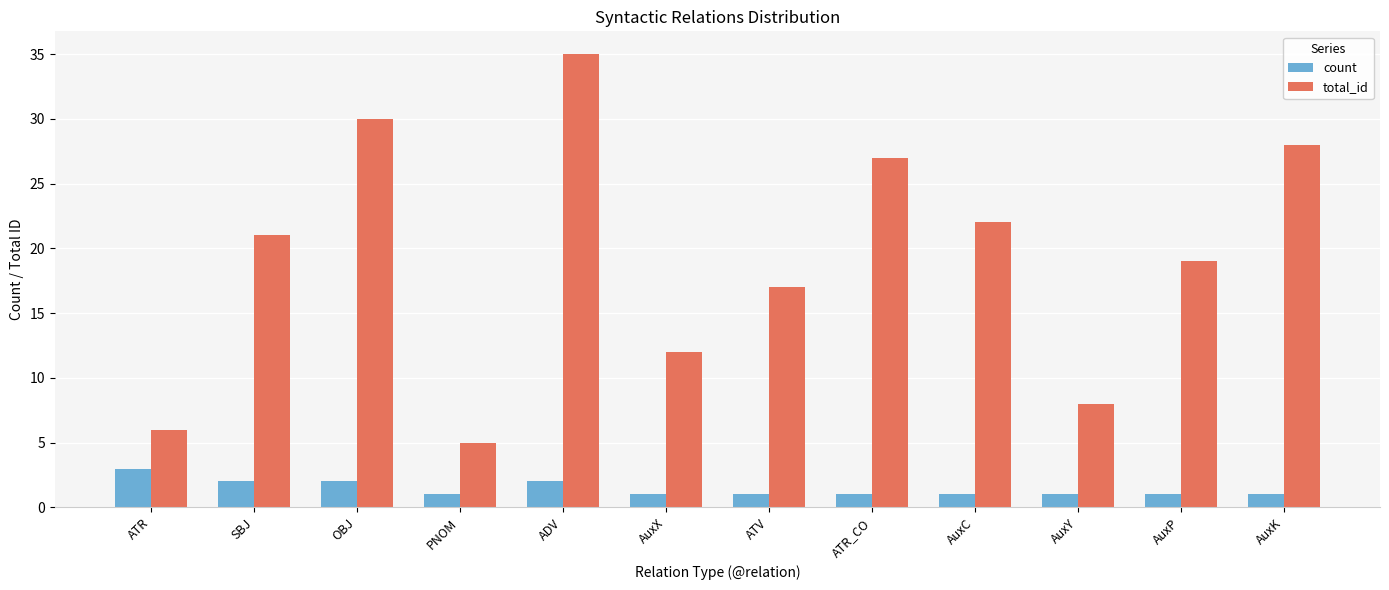

Between PNOM and AuxK, which series saw the biggest shift?

total_id